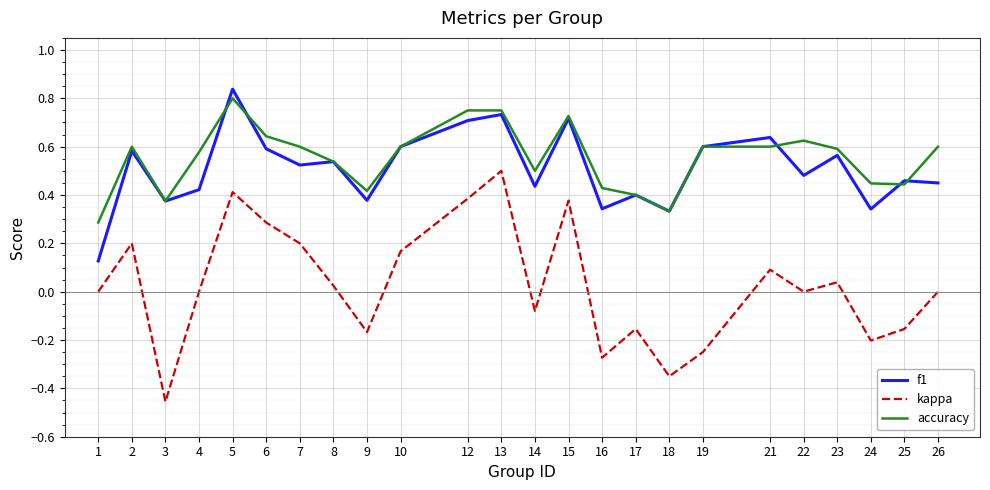

What is the difference between the maximum and minimum values in the kappa series?

1.0